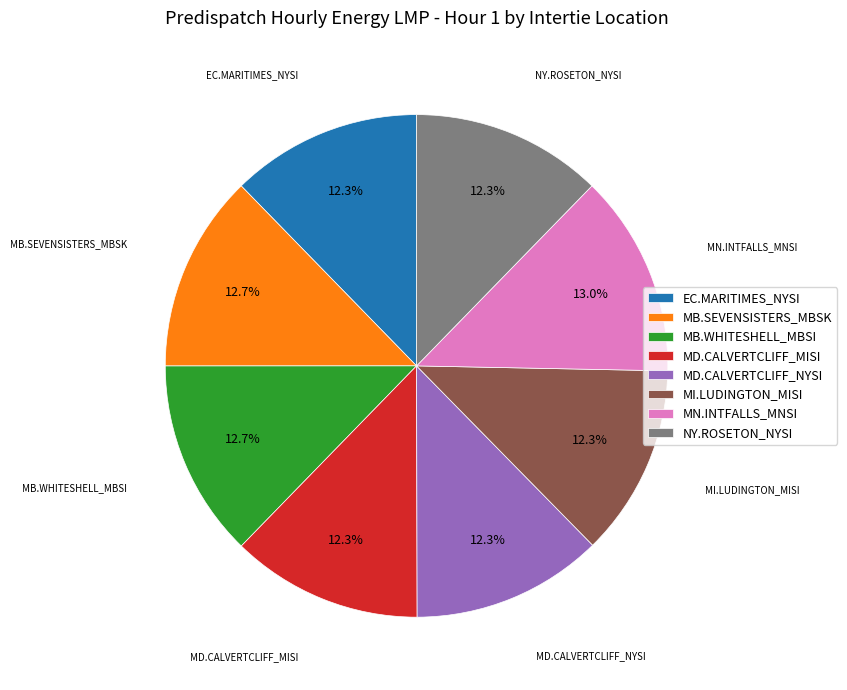

What is the ratio of the value at NY.ROSETON_NYSI to the value at MD.CALVERTCLIFF_MISI?

1.0